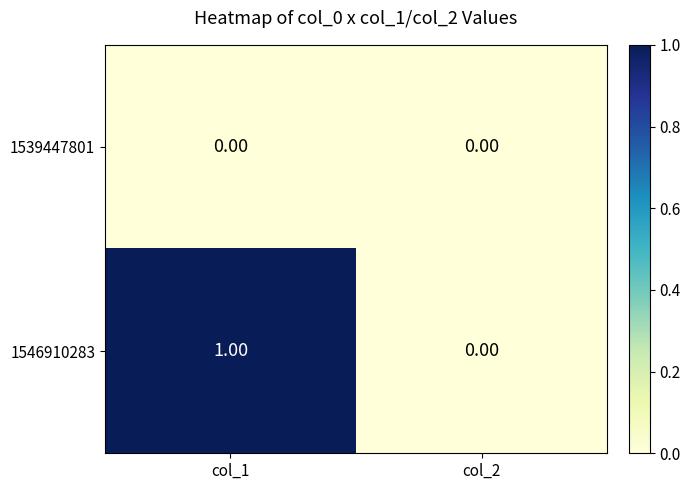

List the series in order of their overall mean, lowest first.

1539447801, 1546910283